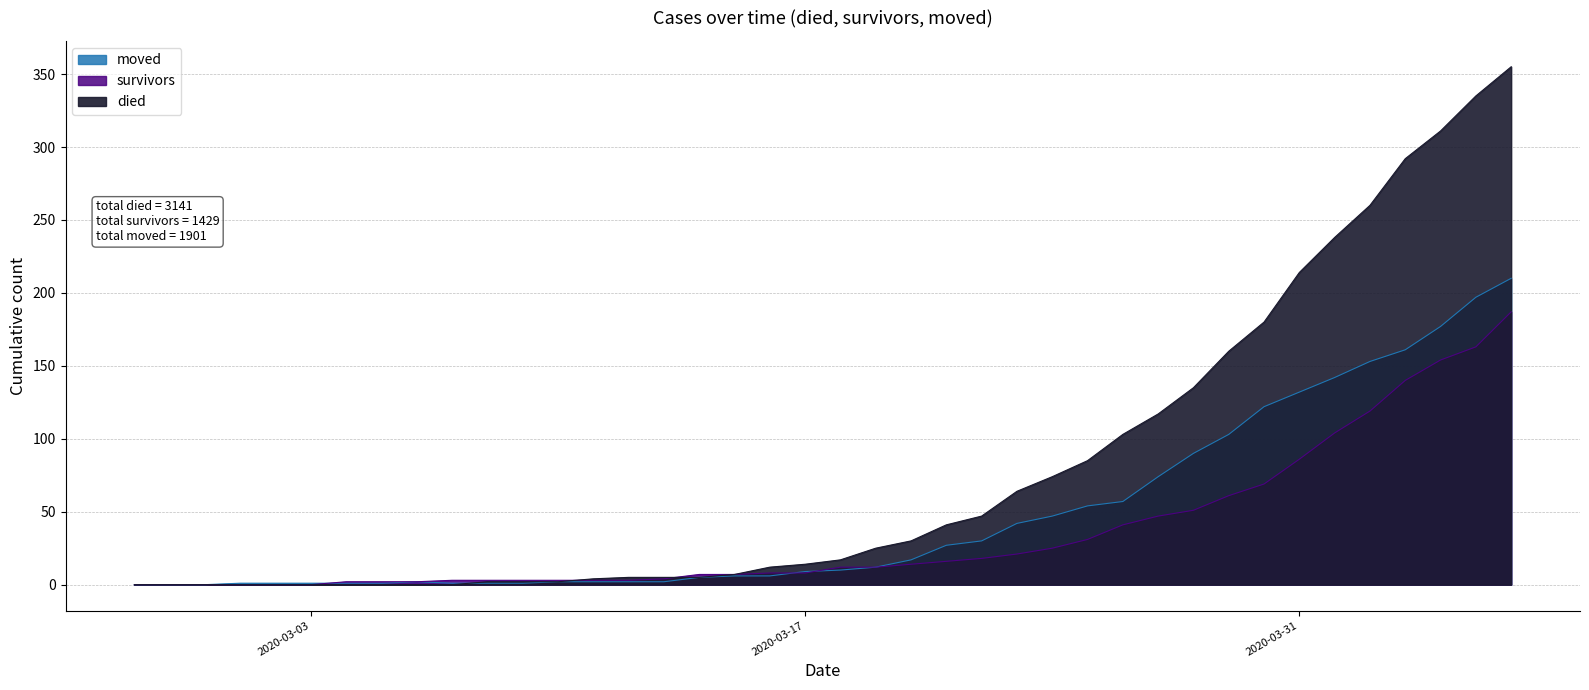

Where is died nearest to the value 177?

2020-03-30